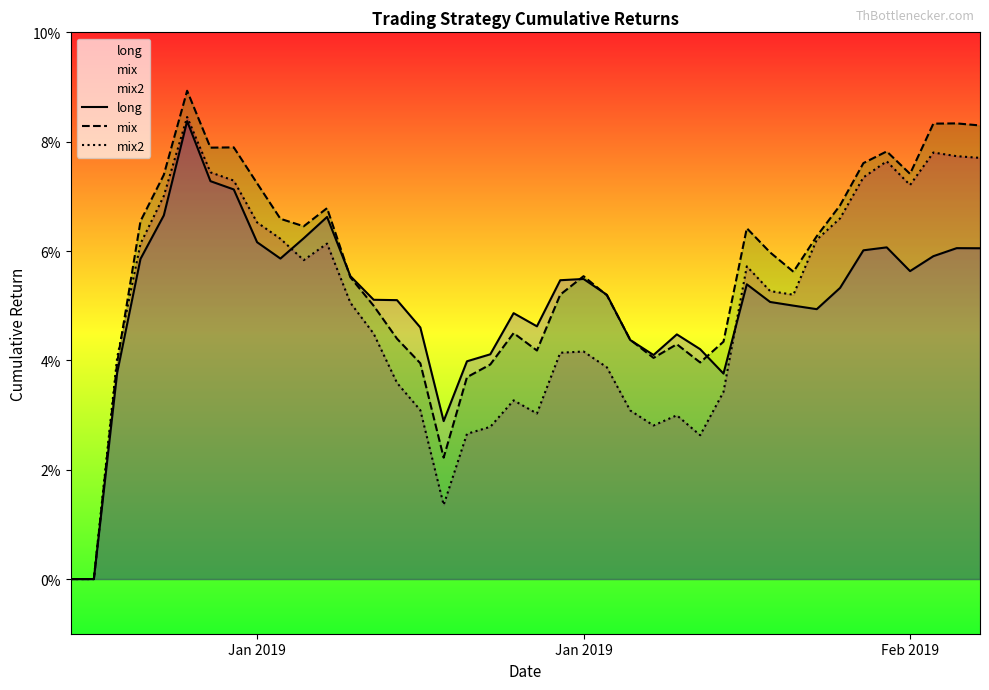

How many times do long and mix2 cross each other?

2